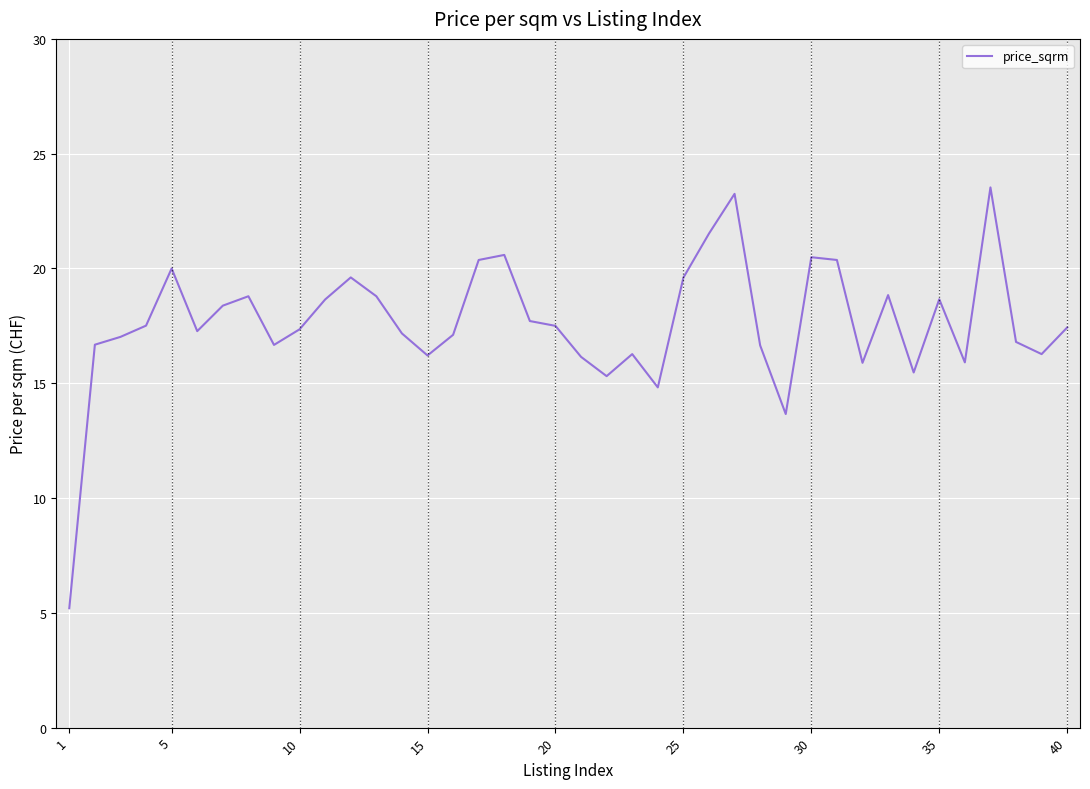

What is the minimum value shown in the chart?

5.2